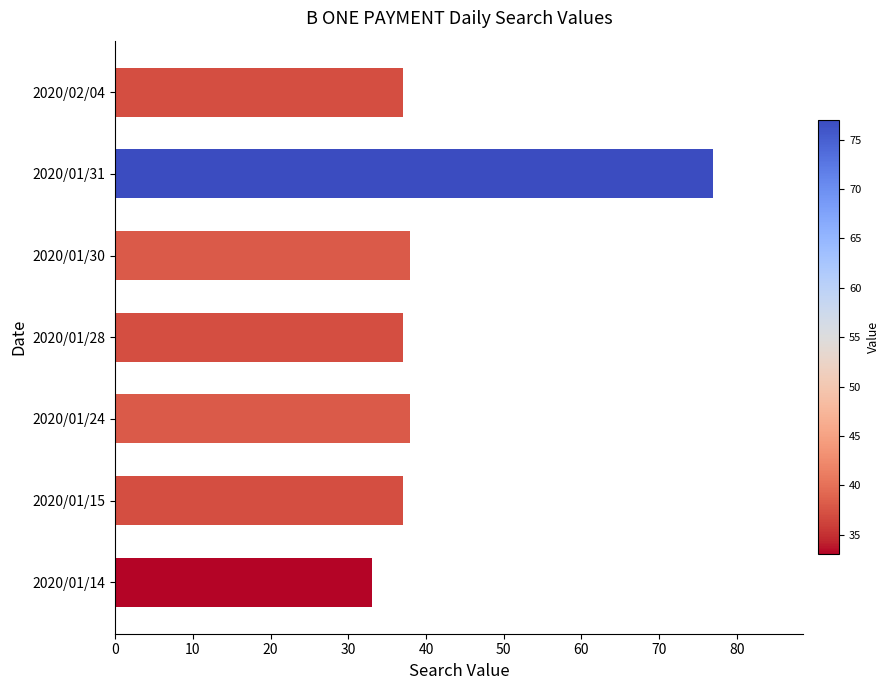

Between 2020/01/14 and 2020/02/04, which is larger?

2020/02/04